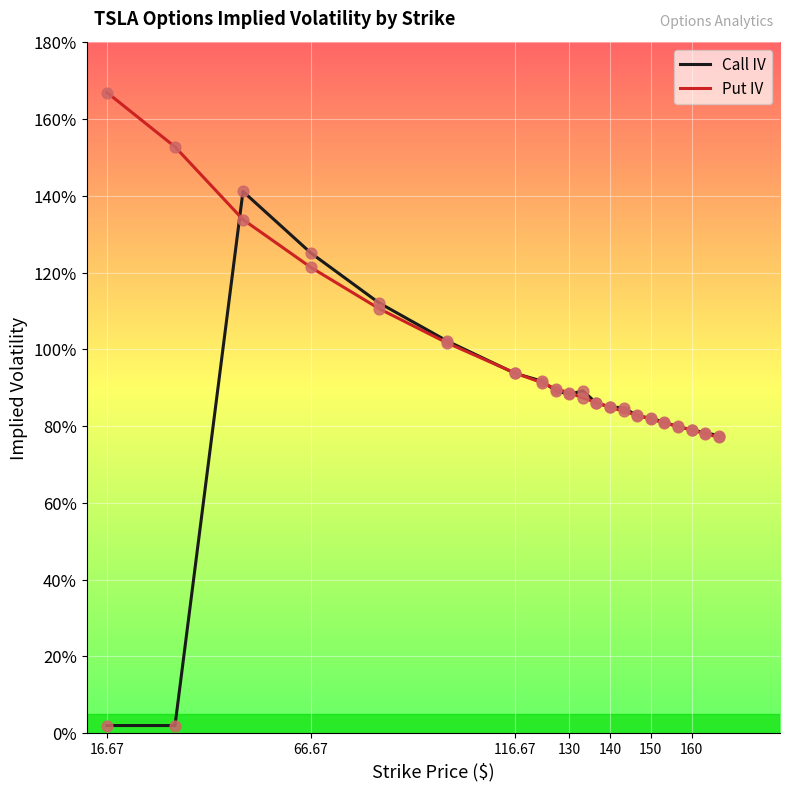

What are all the series names shown in the legend?

Call IV, Put IV